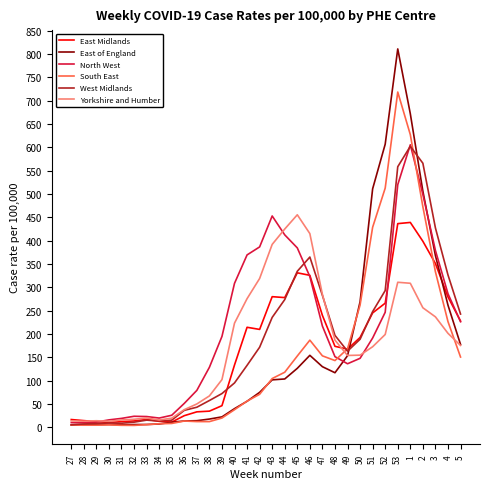

Is the value of West Midlands at 27 greater than the value of Yorkshire and Humber at 41?

No